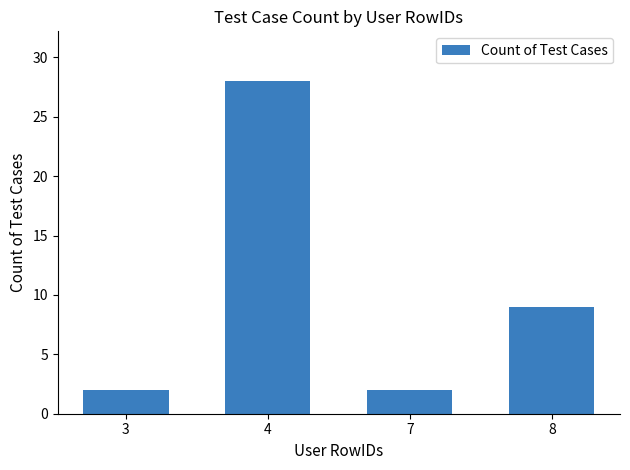

Which label corresponds to the largest value in the chart?

4